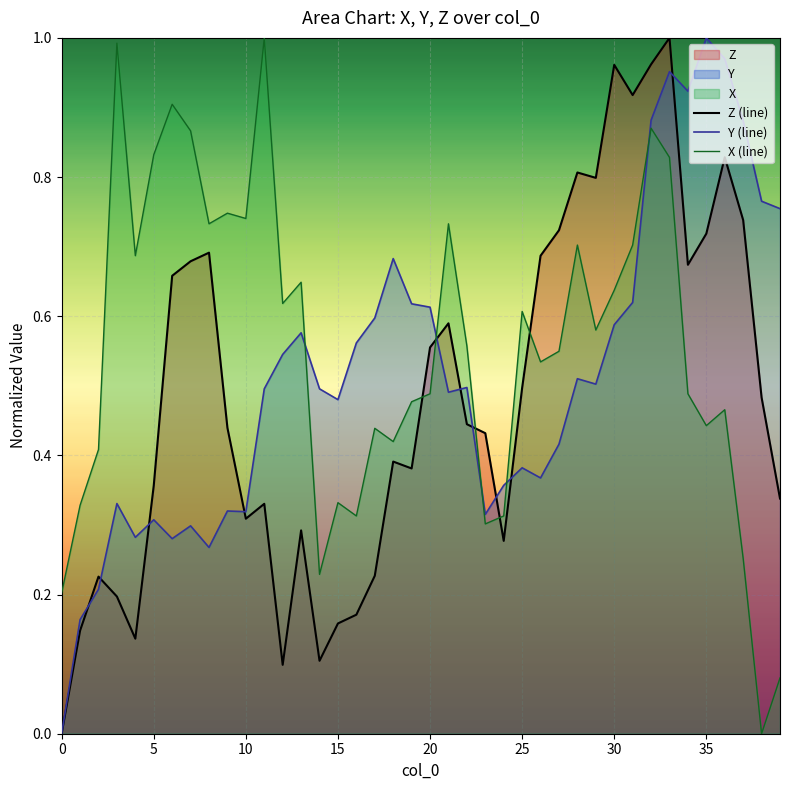

True or false: Y (line) has more than 0 interior local peaks.

True